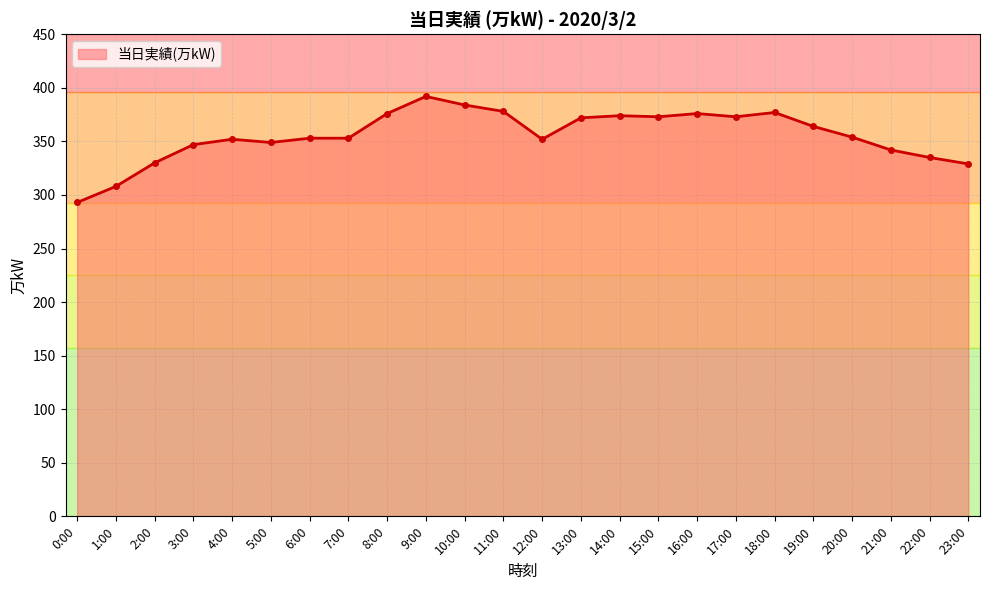

Which category has the highest value across all series?

9:00